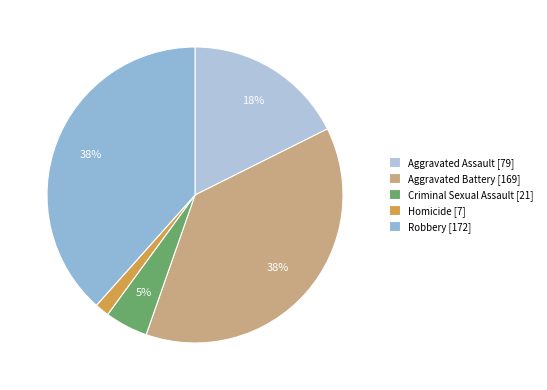

What percentage is the Aggravated Battery slice, to the nearest percent?

38%